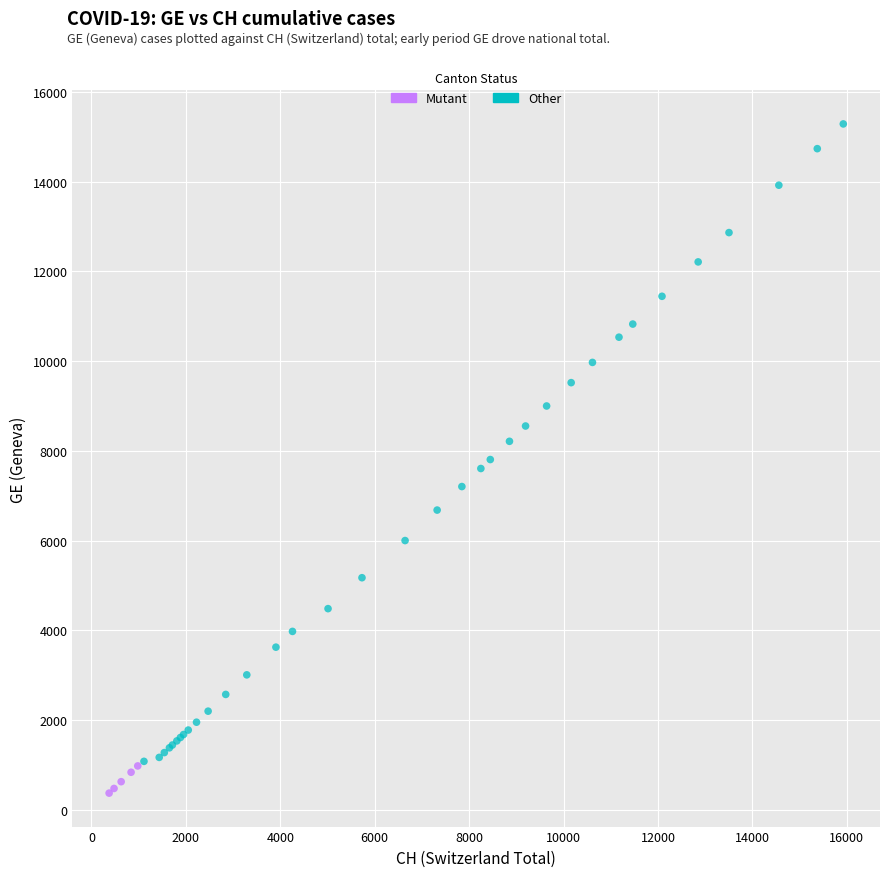

Which series reaches the maximum Y coordinate?

Other